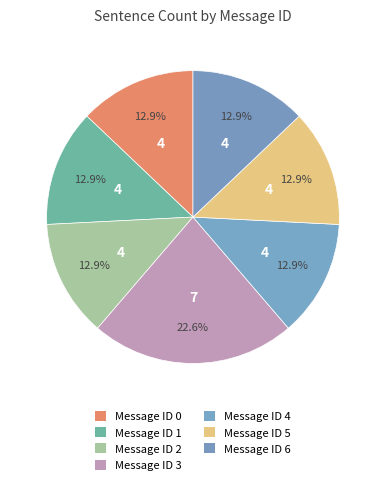

How many slices are in this pie chart?

7